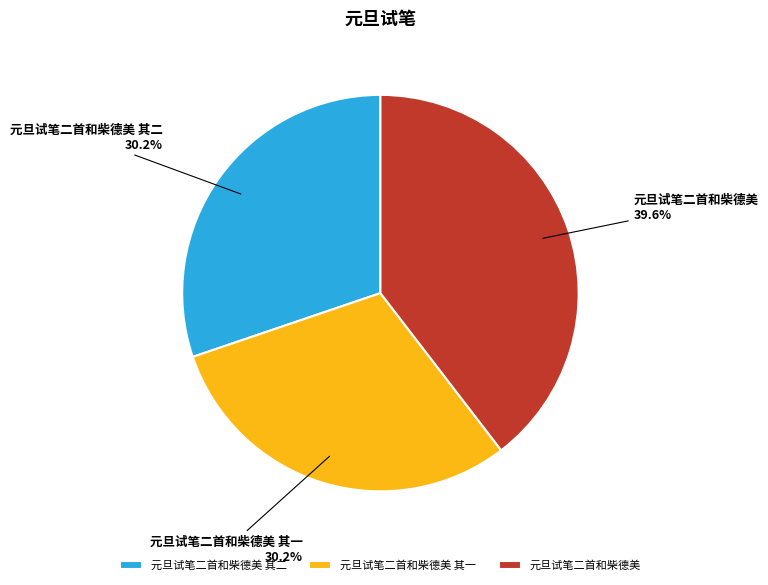

True or false: 元旦试笔二首和柴德美 其一 accounts for 30% of the total.

True